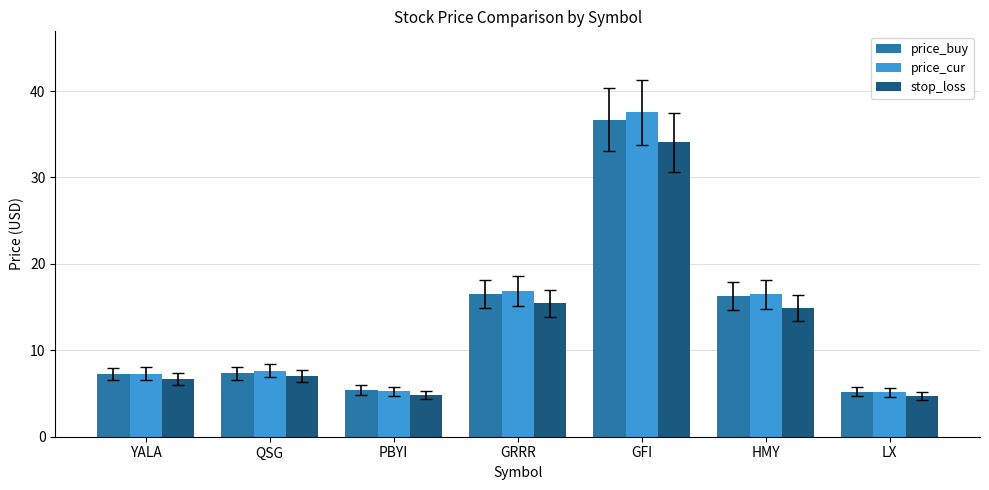

True or false: price_buy has a value of 1.8 at YALA.

False